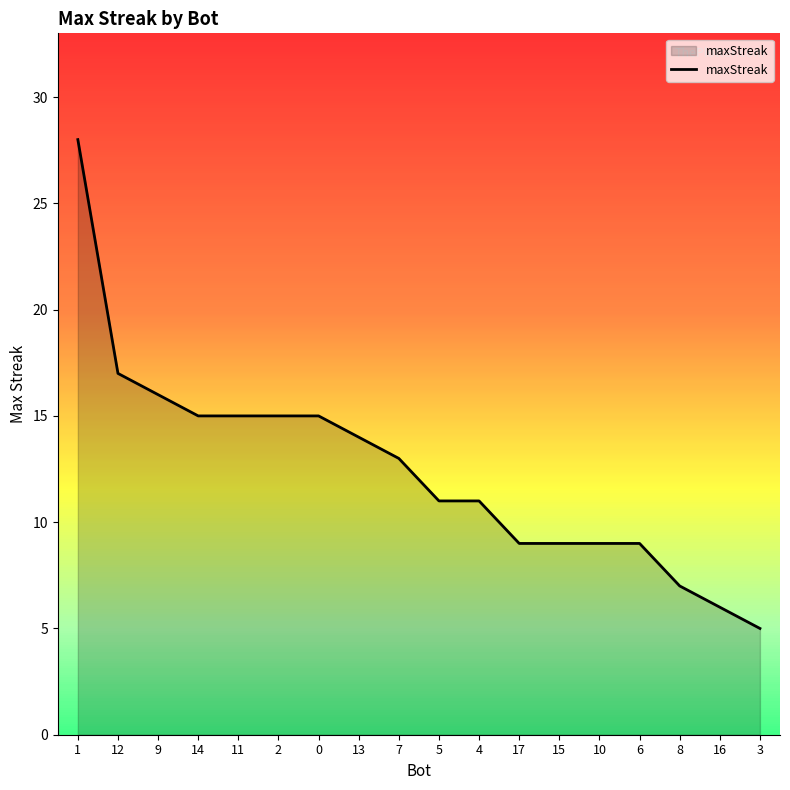

What is the minimum value shown in the chart?

5